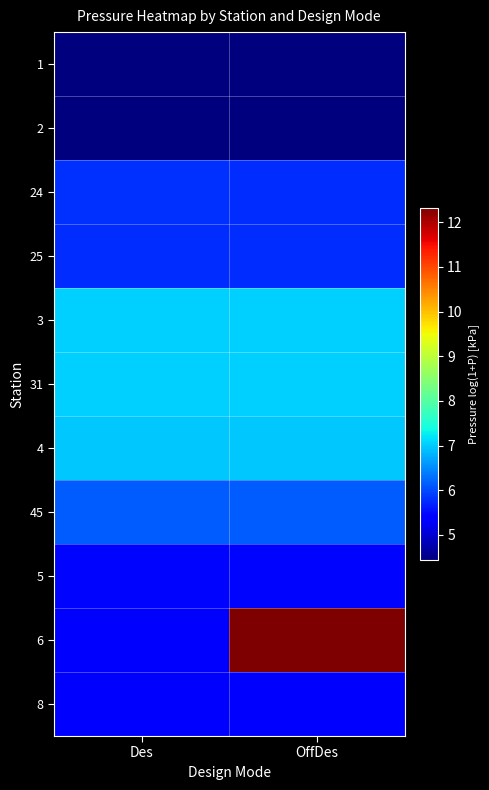

Reading left to right, extract all data points from this chart.

1: Des=4.4	OffDes=4.4
2: Des=4.4	OffDes=4.4
24: Des=5.8	OffDes=5.8
25: Des=5.8	OffDes=5.8
3: Des=7.0	OffDes=7.0
31: Des=7.0	OffDes=7.0
4: Des=7.0	OffDes=7.0
45: Des=6.1	OffDes=6.1
5: Des=5.5	OffDes=5.5
6: Des=5.4	OffDes=12.3
8: Des=5.4	OffDes=5.4